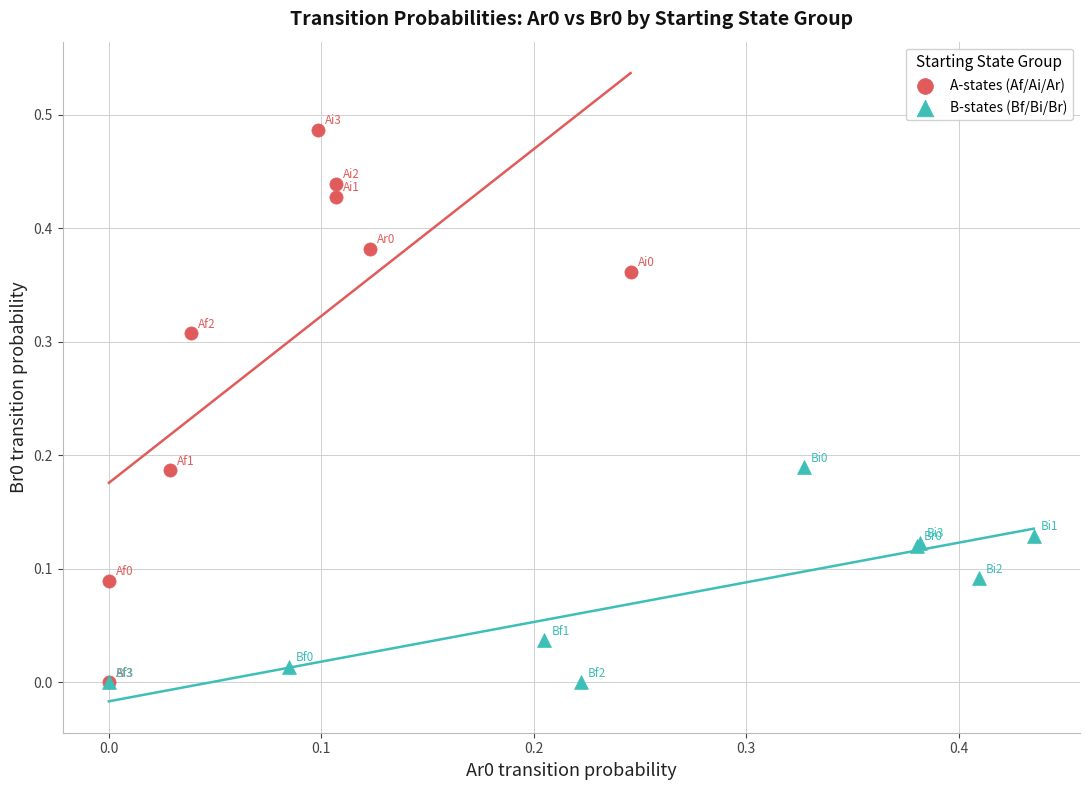

Which series has the widest spread of Y values?

A-states (Af/Ai/Ar)